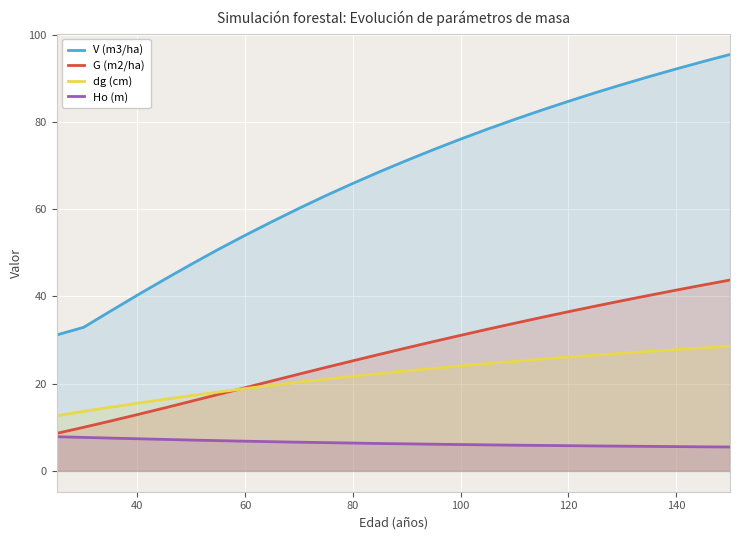

True or false: Ho (m) and G (m2/ha) cross at least once.

False